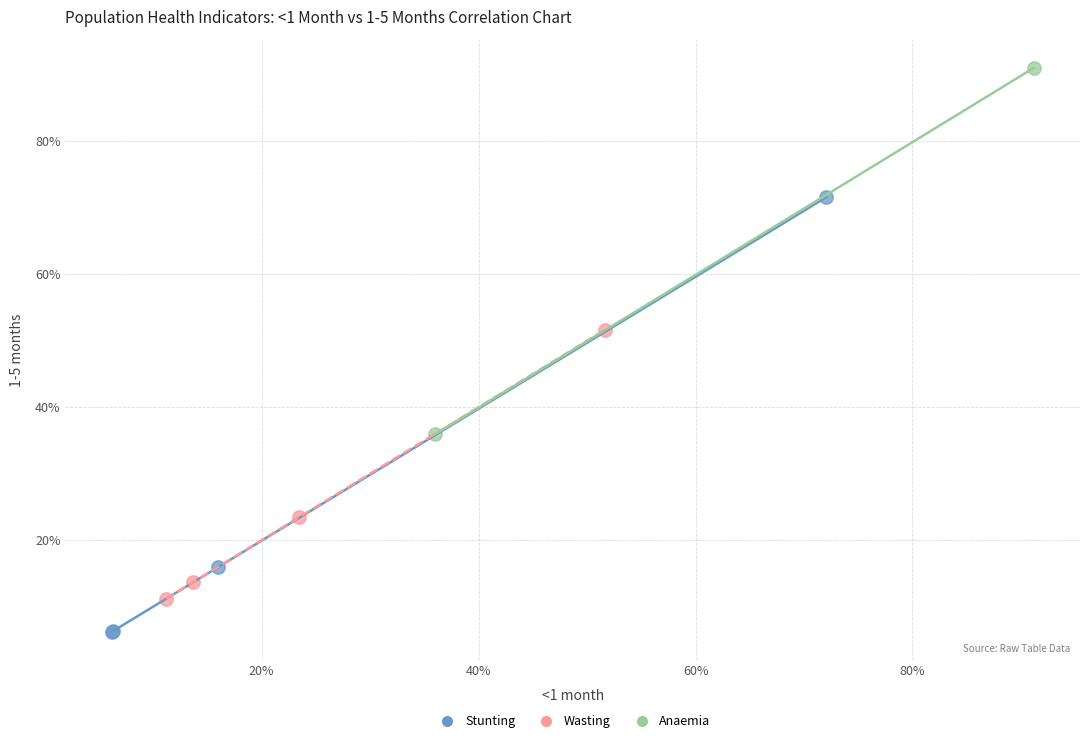

Which series contains the lowest Y value?

Stunting